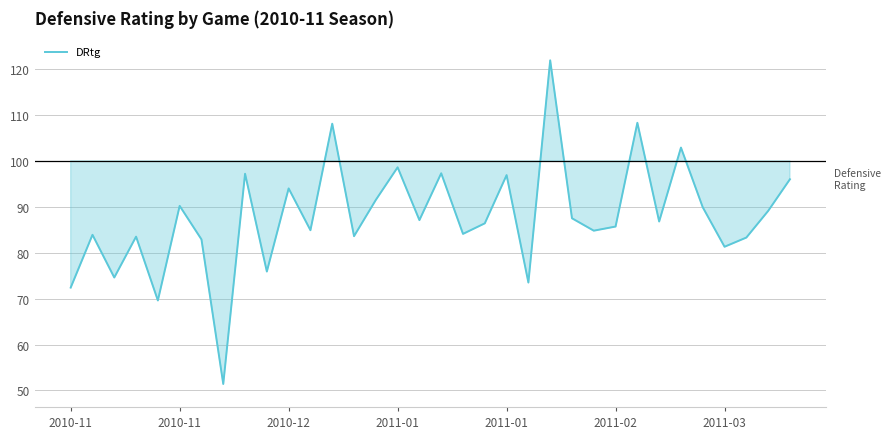

What is the difference between the maximum and minimum values?

70.5